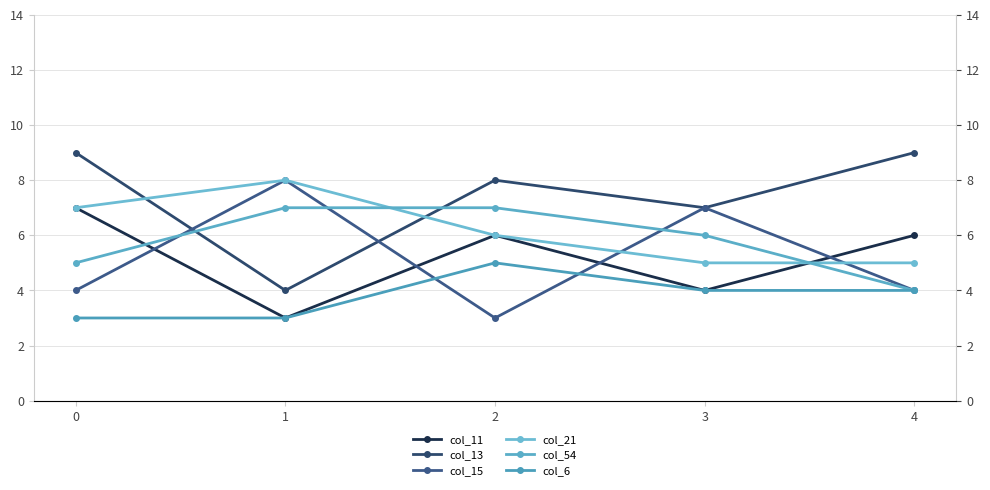

Does the chart display data point markers on the line(s)?

Yes